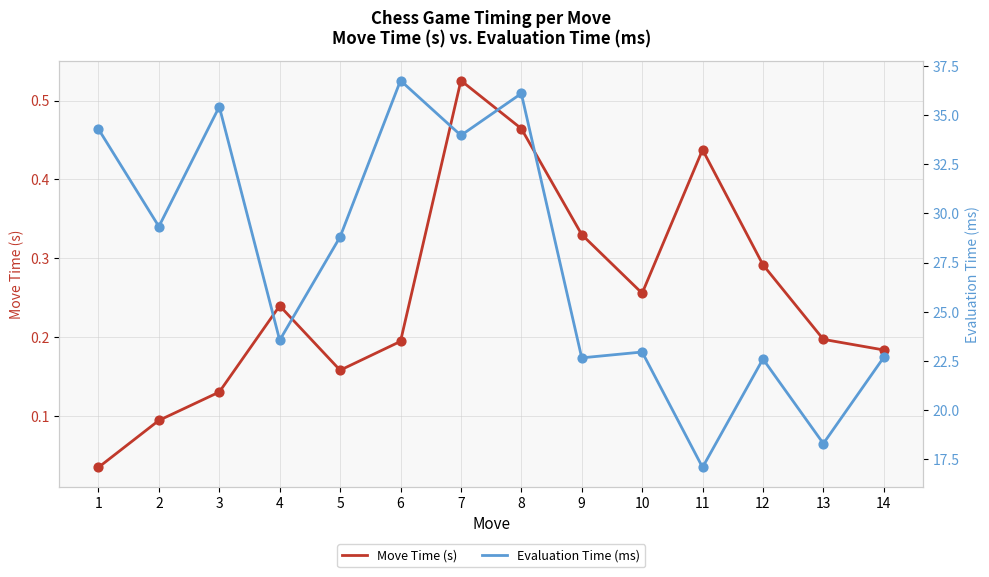

At which category is the sum across all series the highest?

6